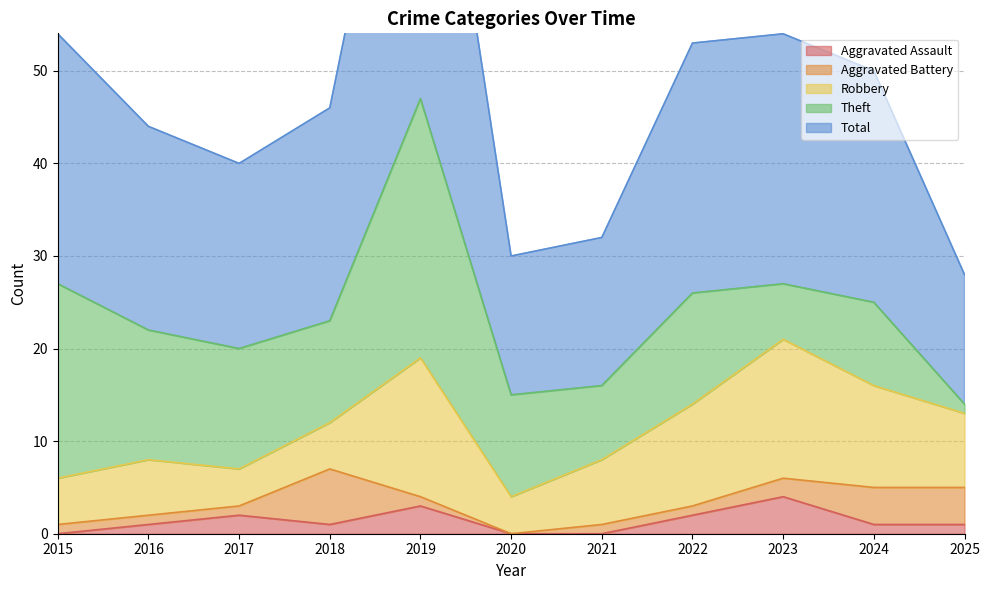

Reading left to right, transcribe all the data shown in this chart.

Aggravated Assault: 2015=0	2016=1	2017=2	2018=1	2019=3	2020=0	2021=0	2022=2	2023=4	2024=1	2025=1
Aggravated Battery: 2015=1	2016=1	2017=1	2018=6	2019=1	2020=0	2021=1	2022=1	2023=2	2024=4	2025=4
Robbery: 2015=5	2016=6	2017=4	2018=5	2019=15	2020=4	2021=7	2022=11	2023=15	2024=11	2025=8
Theft: 2015=21	2016=14	2017=13	2018=11	2019=28	2020=11	2021=8	2022=12	2023=6	2024=9	2025=1
Total: 2015=27	2016=22	2017=20	2018=23	2019=47	2020=15	2021=16	2022=27	2023=27	2024=25	2025=14